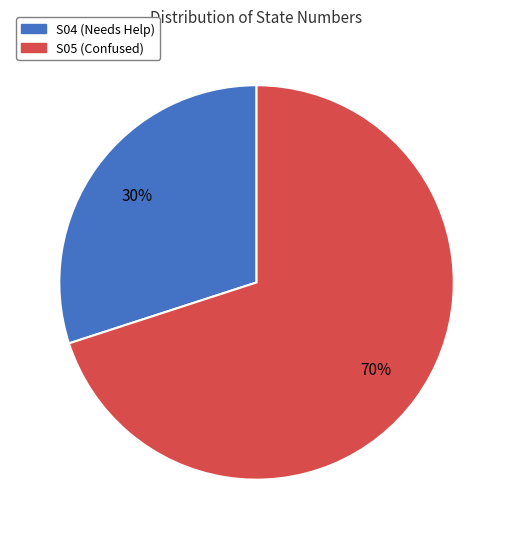

What percentage is the S05 (Confused) slice, to the nearest percent?

70%